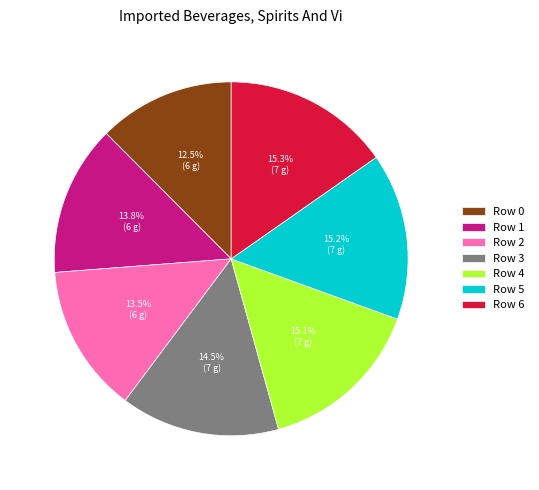

To the nearest percent, what is the average slice percentage?

14%